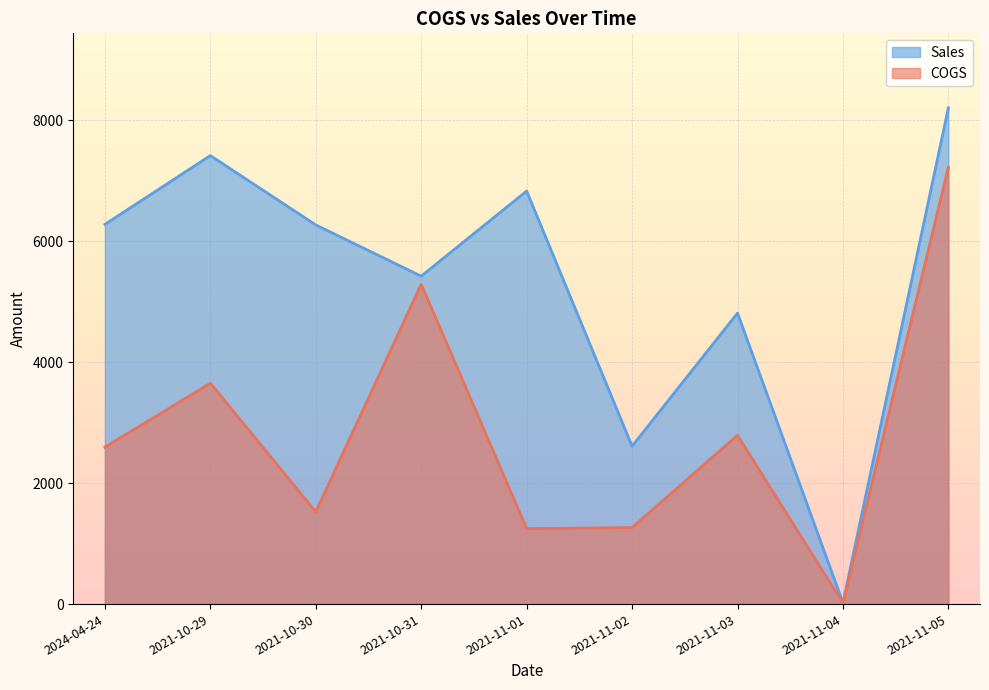

At which category does Sales reach its first local valley?

2021-10-31